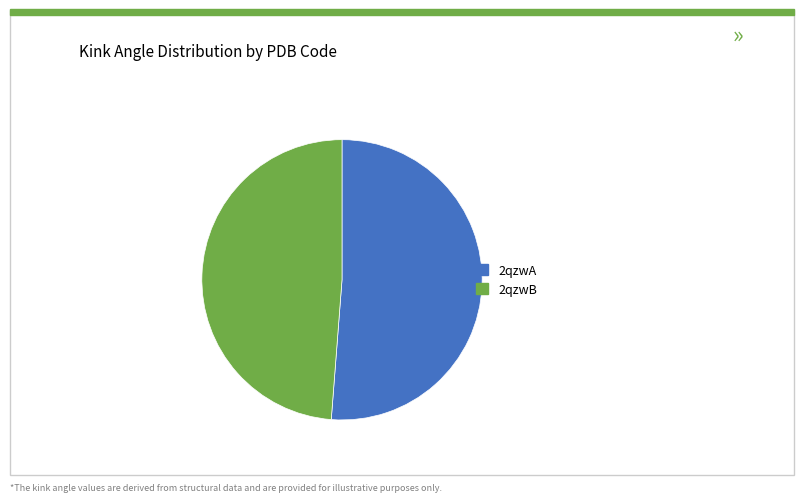

True or false: 2qzwB accounts for 56% of the total.

False